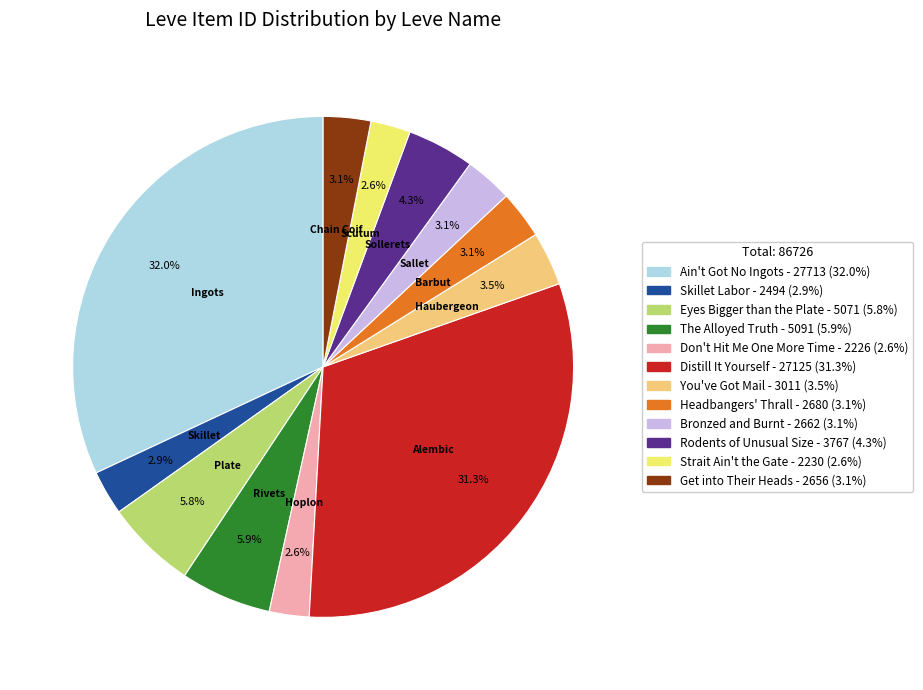

The Rodents of Unusual Size slice represents 4% of the pie. True or false?

True